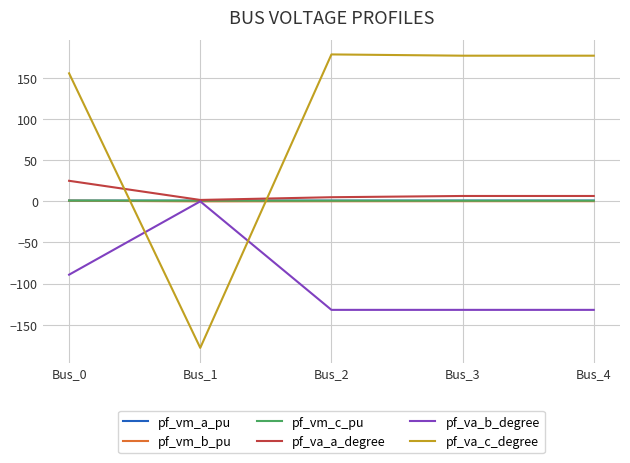

What is the smallest value displayed?

-178.3